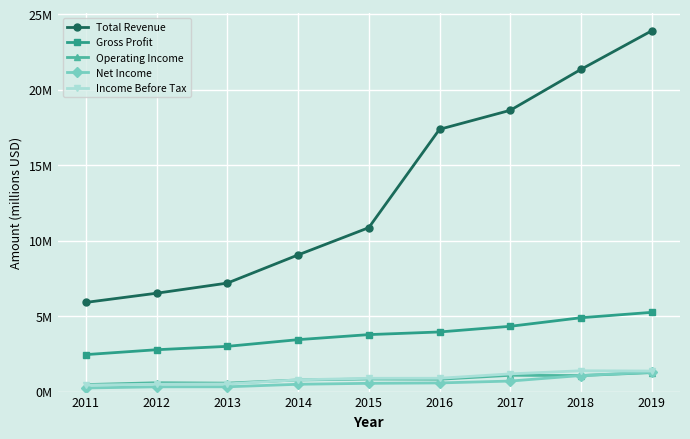

What is the value of the Net Income point at the 2nd from the left?

0.3